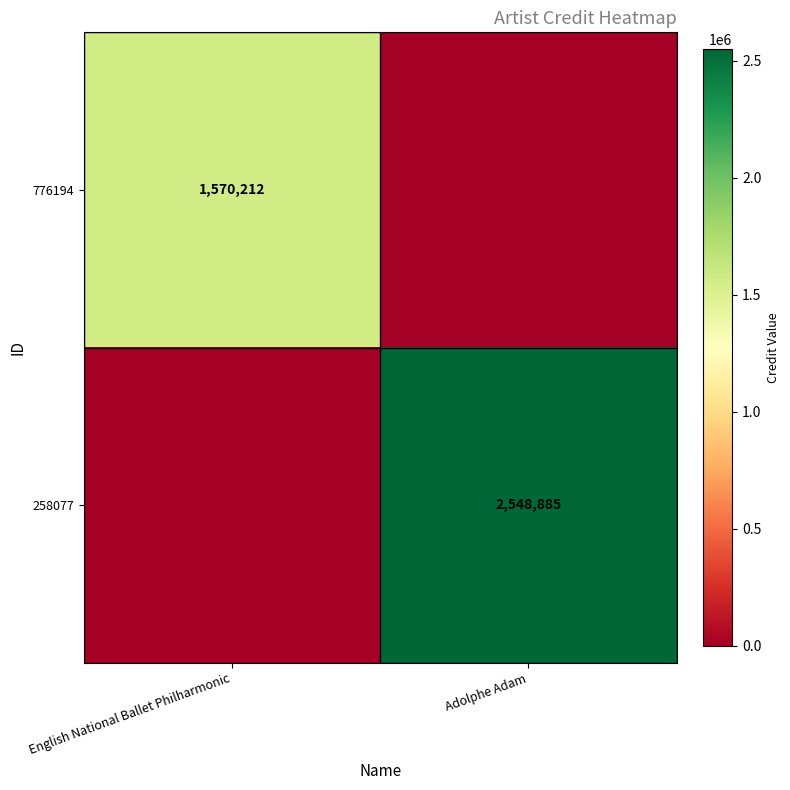

The 776194 series shows 1570212 at English National Ballet Philharmonic. True or false?

True